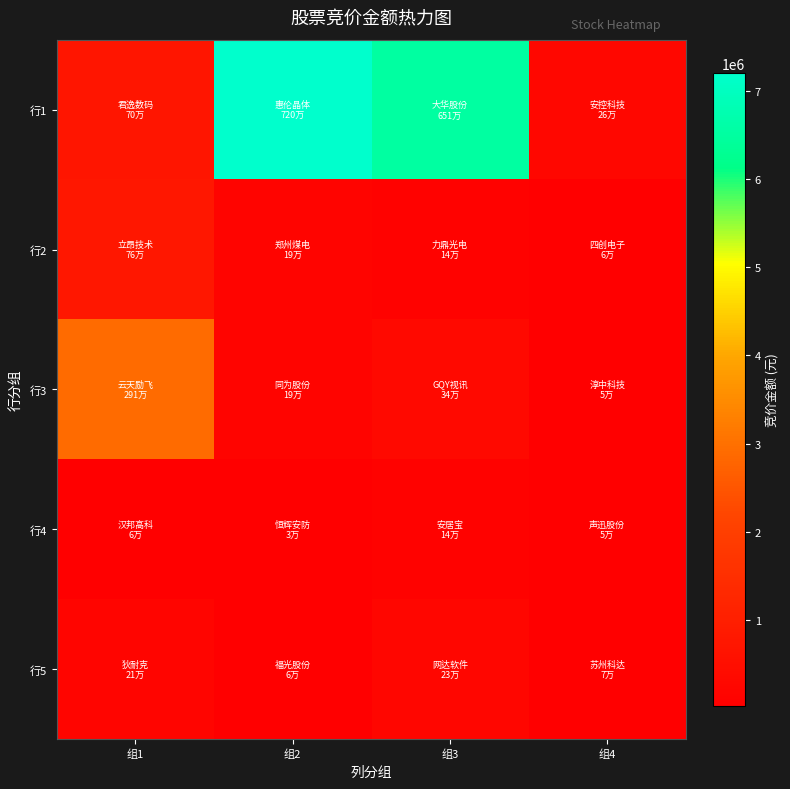

What is the total value across all series at 组1?

4645847